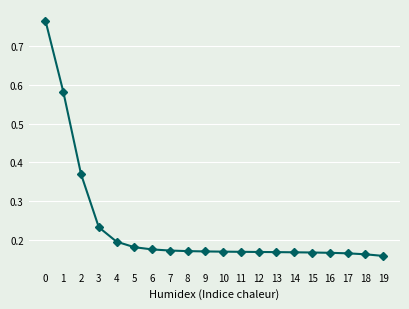

What is the sum of all values?

4.7